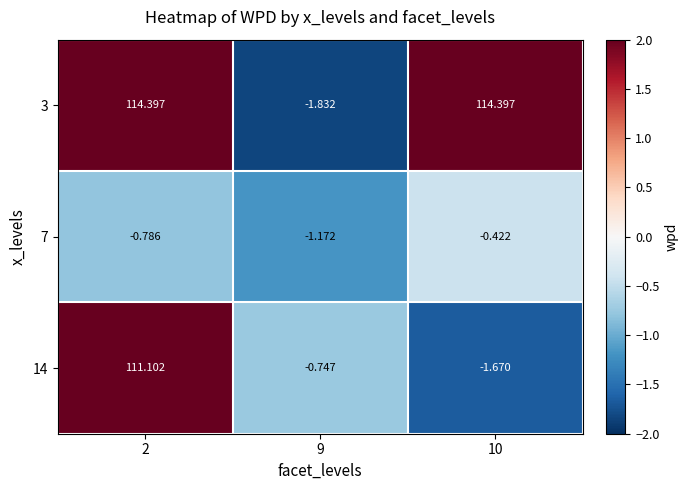

Is the value of 14 at 10 greater than the value of 7 at 10?

No